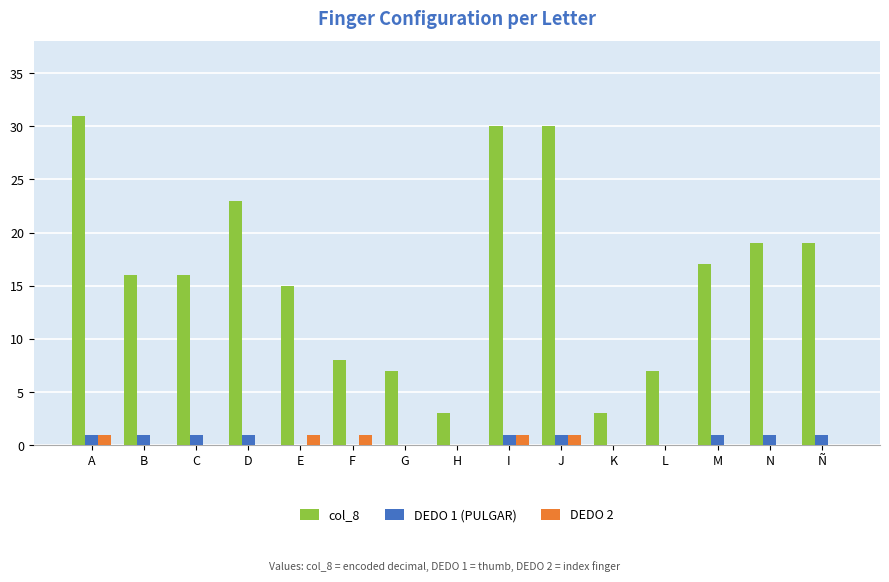

Which label corresponds to the largest value in the chart?

A